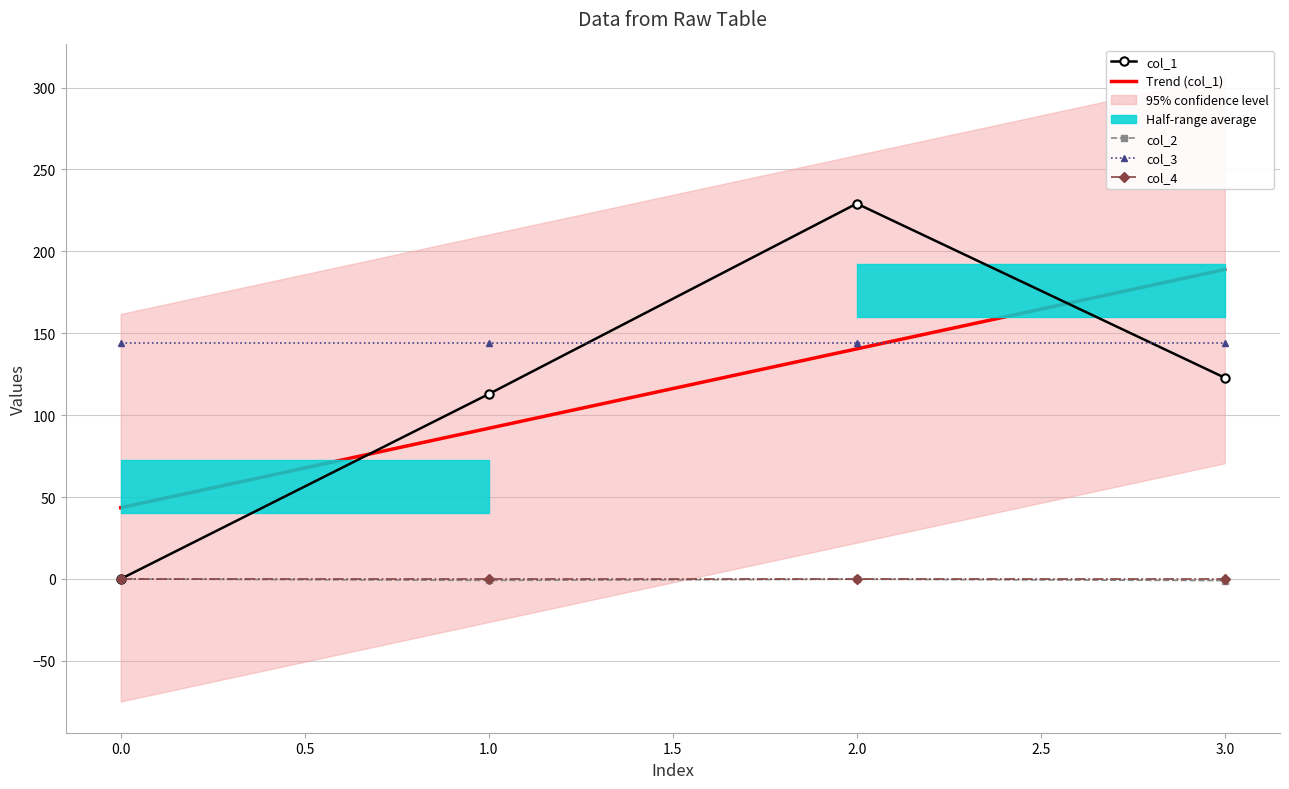

True or false: col_3 and col_4 intersect in this chart.

False